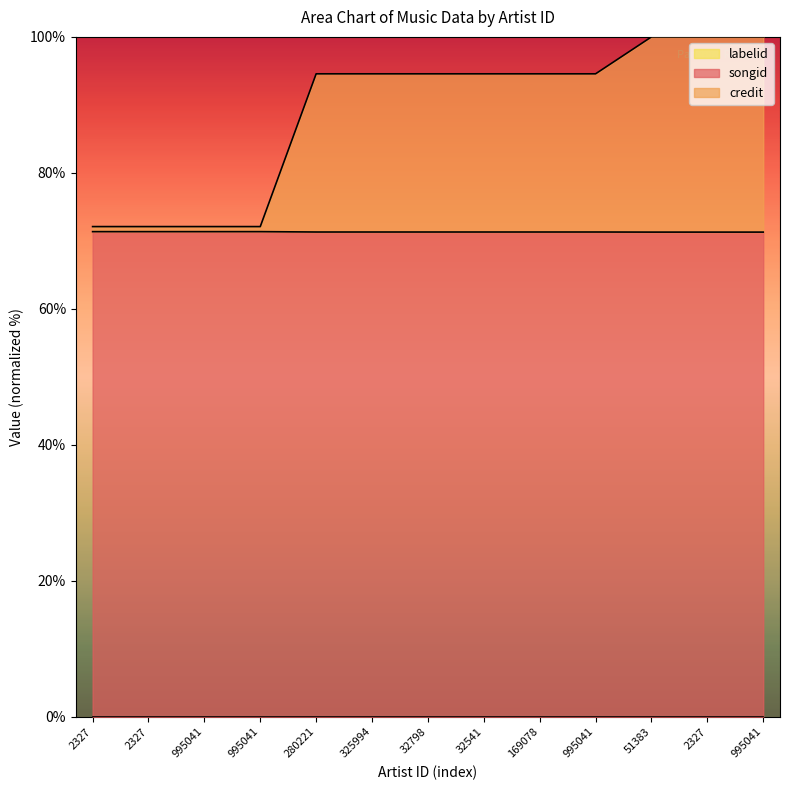

Reading right to left, list all the values displayed in this chart.

songid: 71.3	71.3	71.3	71.3	71.3	71.3	71.3	71.3	71.3	71.4	71.4	71.4	71.4
credit: 100.0	100.0	100.0	94.6	94.6	94.6	94.6	94.6	94.6	72.1	72.1	72.1	72.1